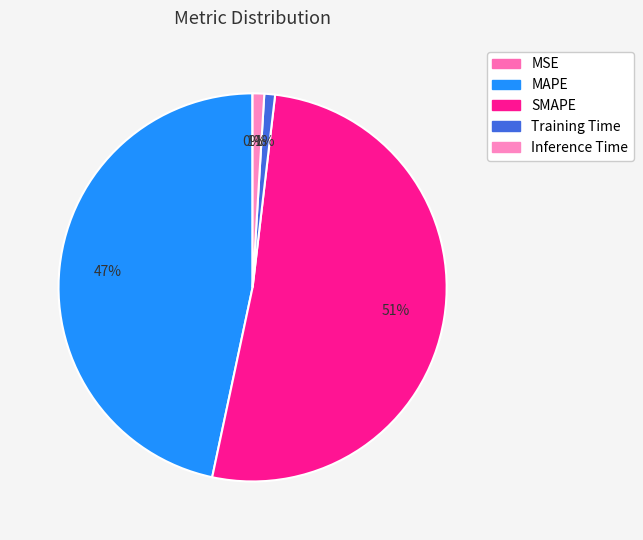

How many segments does this pie chart have?

5